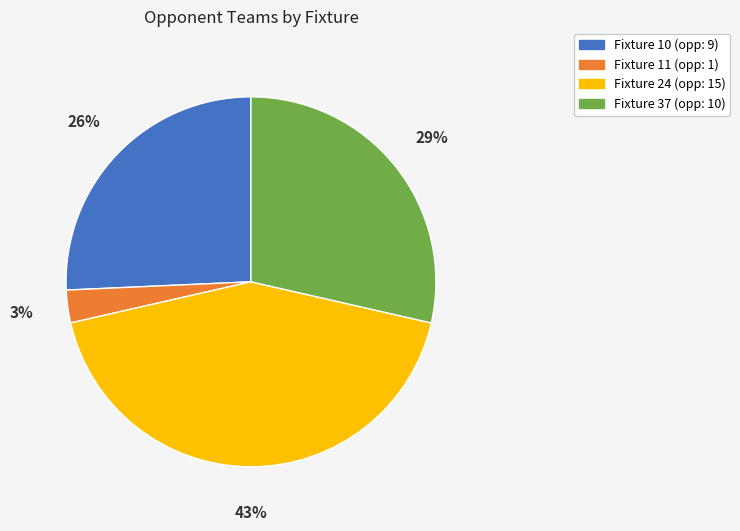

What is the ratio of the value at Fixture 37 to the value at Fixture 24?

0.7